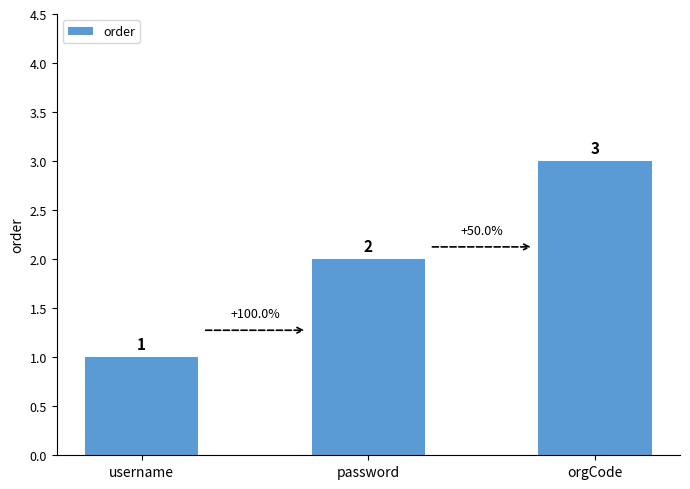

What is the sum of the values at orgCode and username?

4